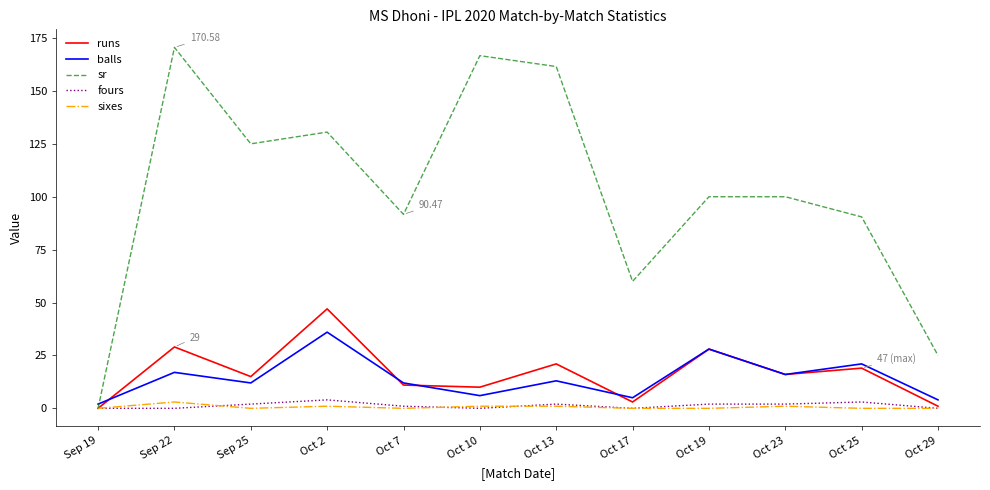

Which series has the widest spread of values?

sr